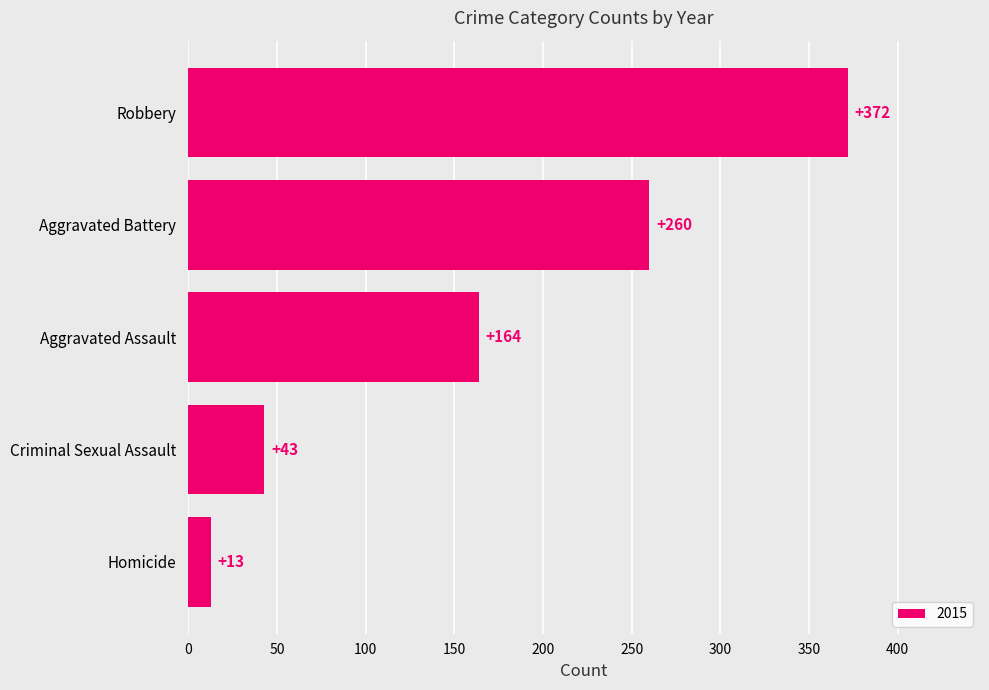

Between Aggravated Assault and Homicide, which is larger?

Aggravated Assault